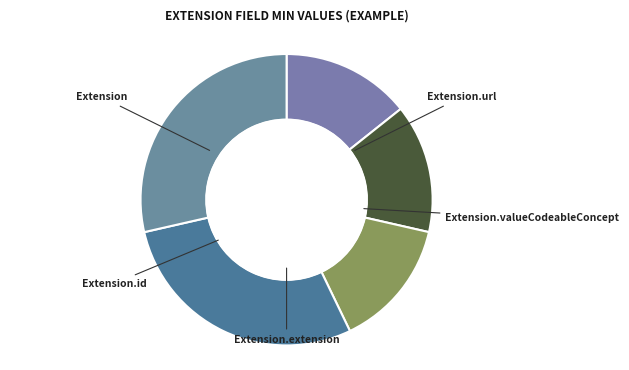

What is the change in value from Extension.extension to Extension.url?

+1